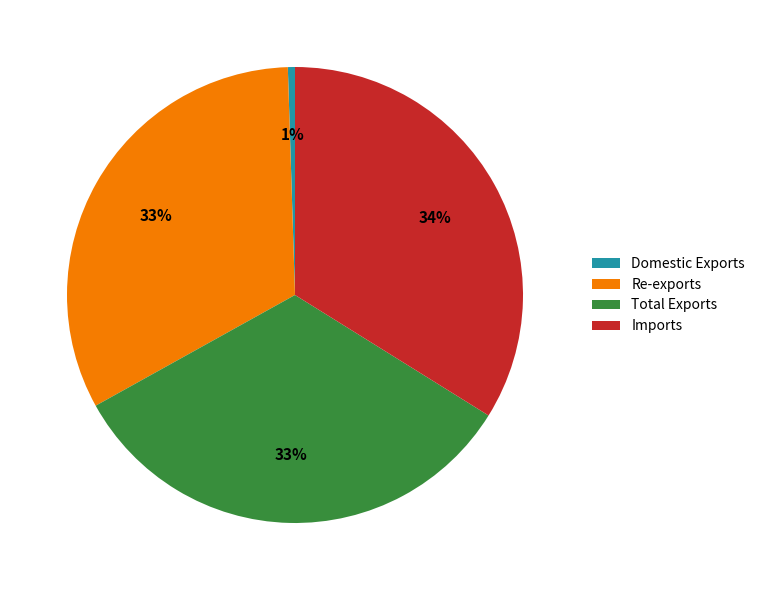

Between Imports and Re-exports, which is larger?

Imports